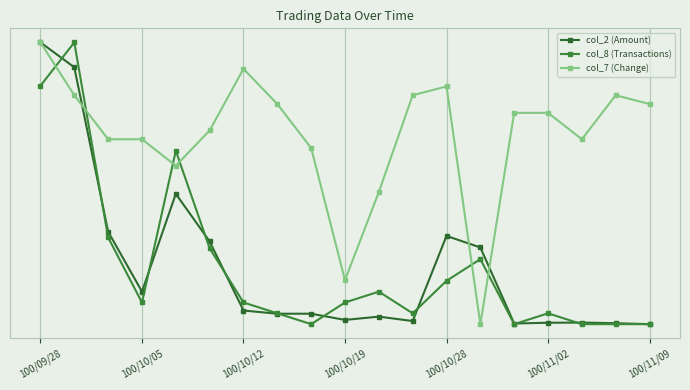

True or false: col_7 (Change) has more than 1 points higher than both neighbors.

True